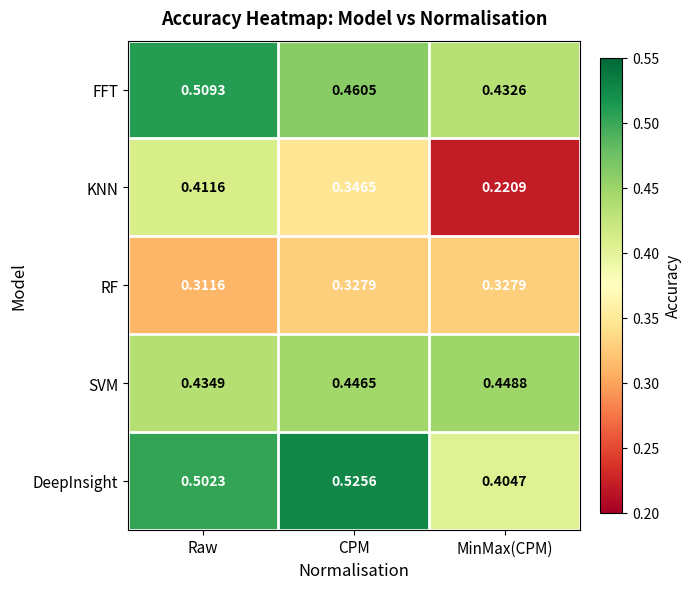

List the series in order of their peak value, lowest first.

RF, KNN, SVM, FFT, DeepInsight